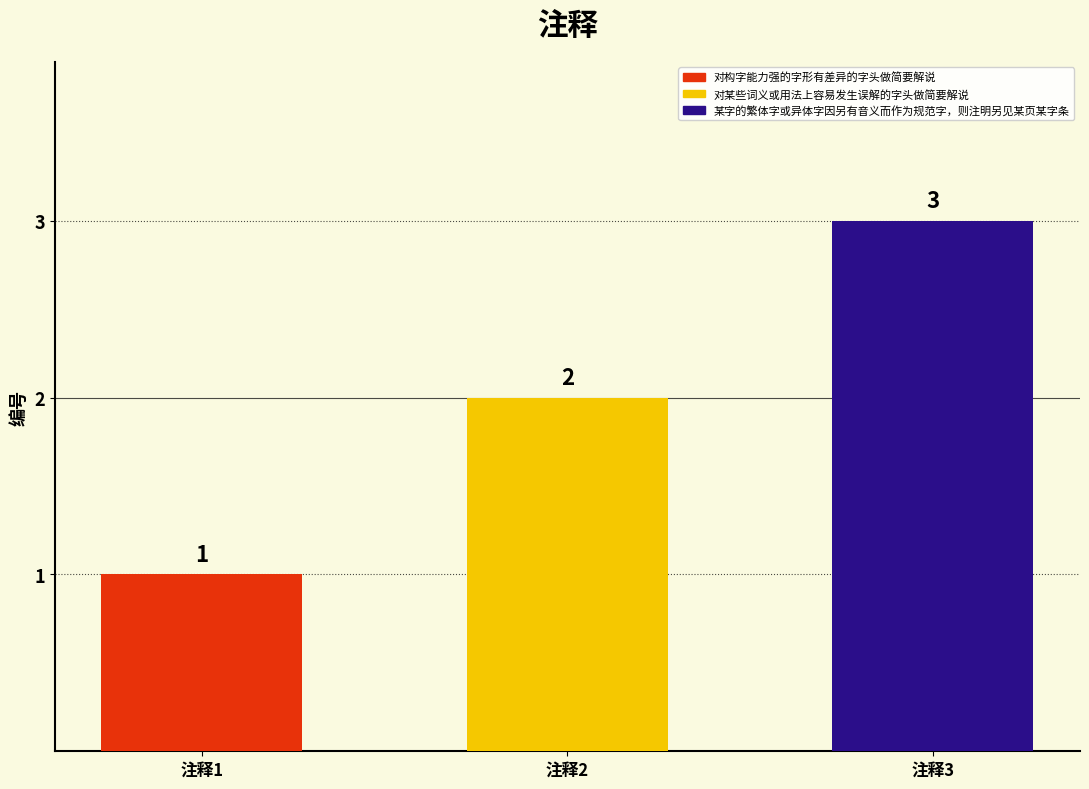

Rank the categories by value from highest to lowest.

某字的繁体字或异体字因另有音义而作为规范字，则注明另见某页某字条, 对某些词义或用法上容易发生误解的字头做简要解说, 对构字能力强的字形有差异的字头做简要解说